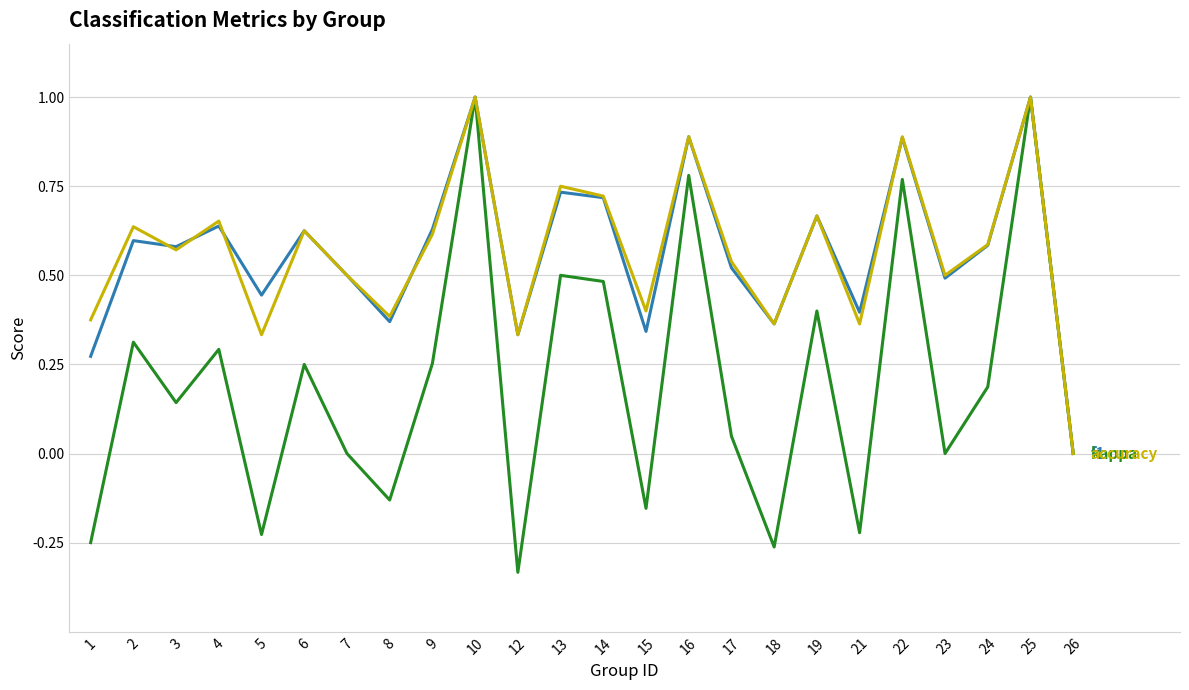

Which category has the lowest value across all series?

12